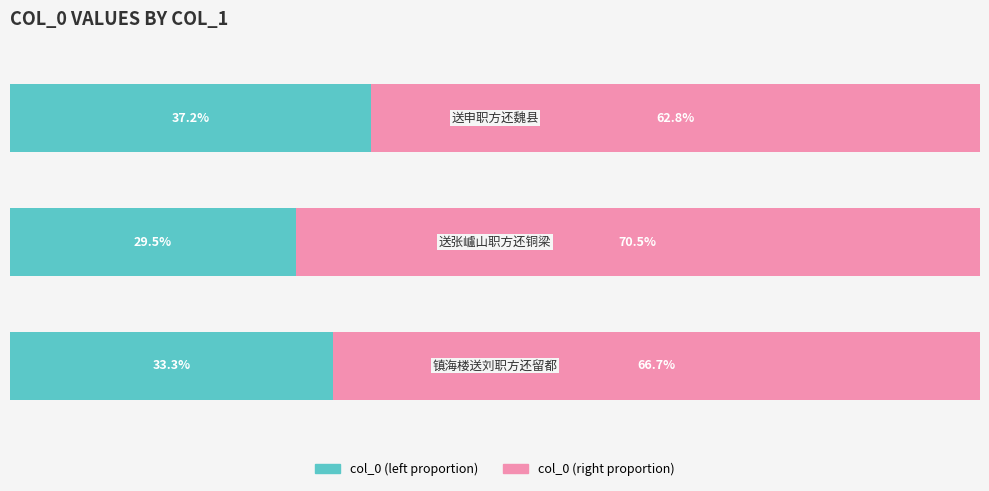

Is it true that col_0 (right) equals 114.2 at 0?

False